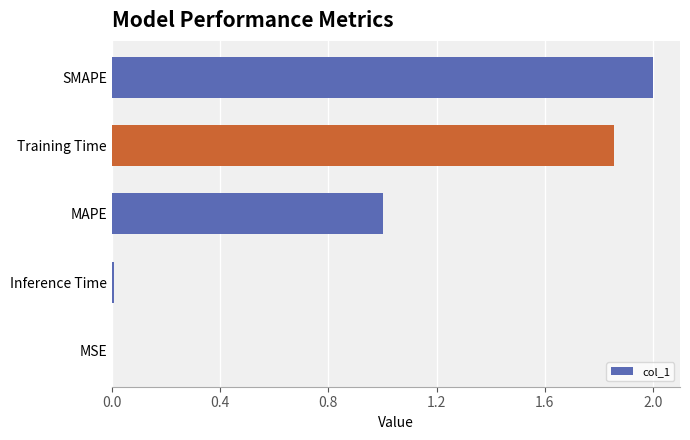

Which label corresponds to the largest value in the chart?

SMAPE